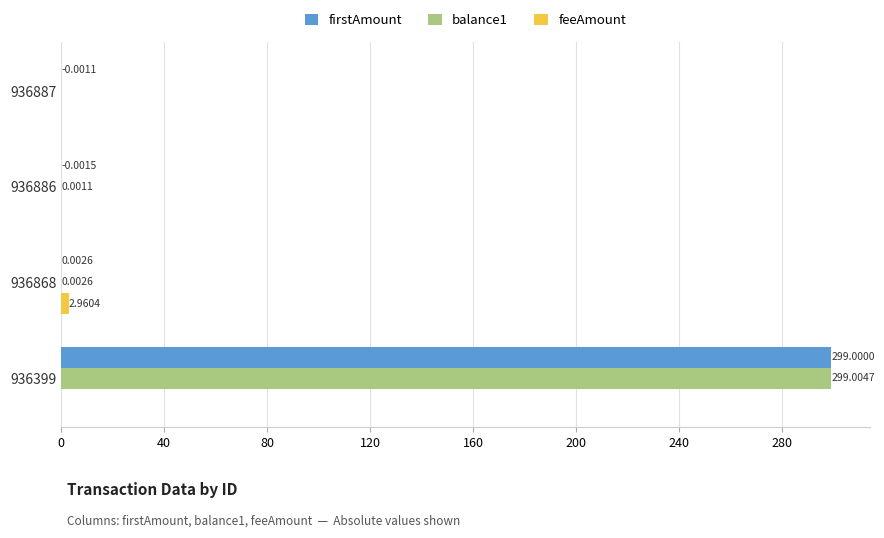

Which series changed the most between 936887 and 936399?

balance1